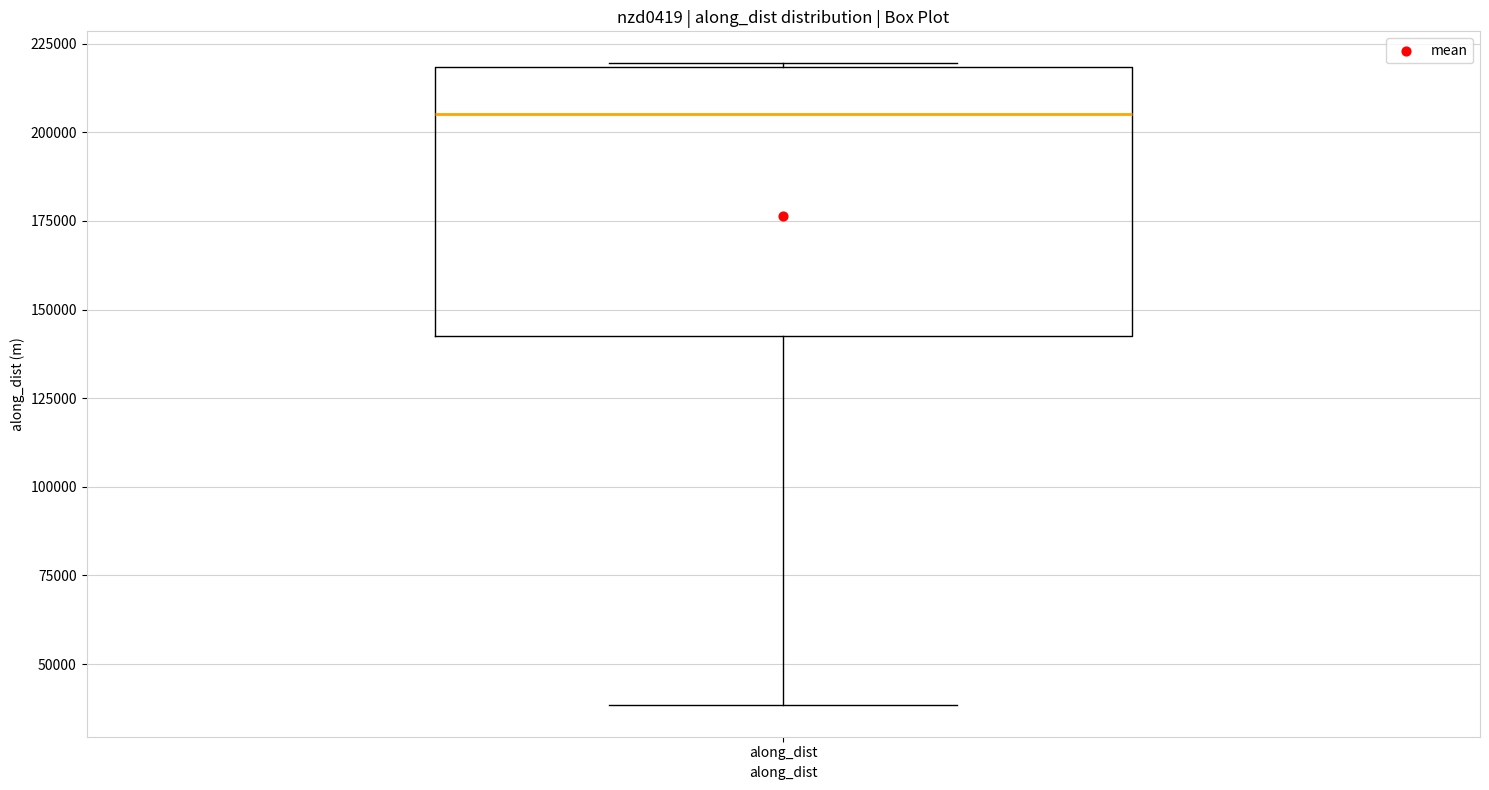

Transcribe this box plot: give where the median line is, the range the box spans, and where the two whiskers end, as read against the y-axis. The values are not printed on the chart, so give them approximately, as read against the axis.

median 205000, box 145000 to 220000, whiskers 40000 to 220000